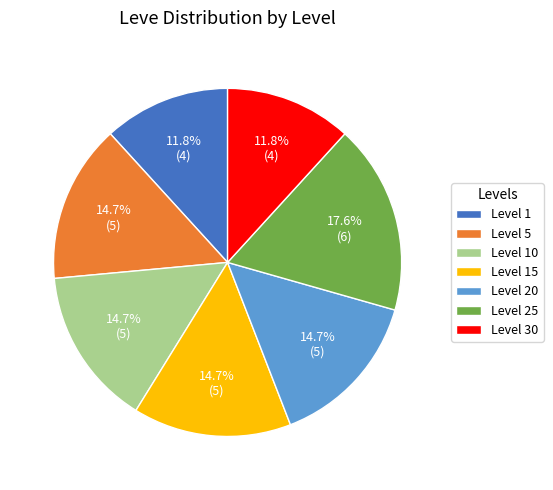

To the nearest percent, what portion does Level 1 represent?

12%